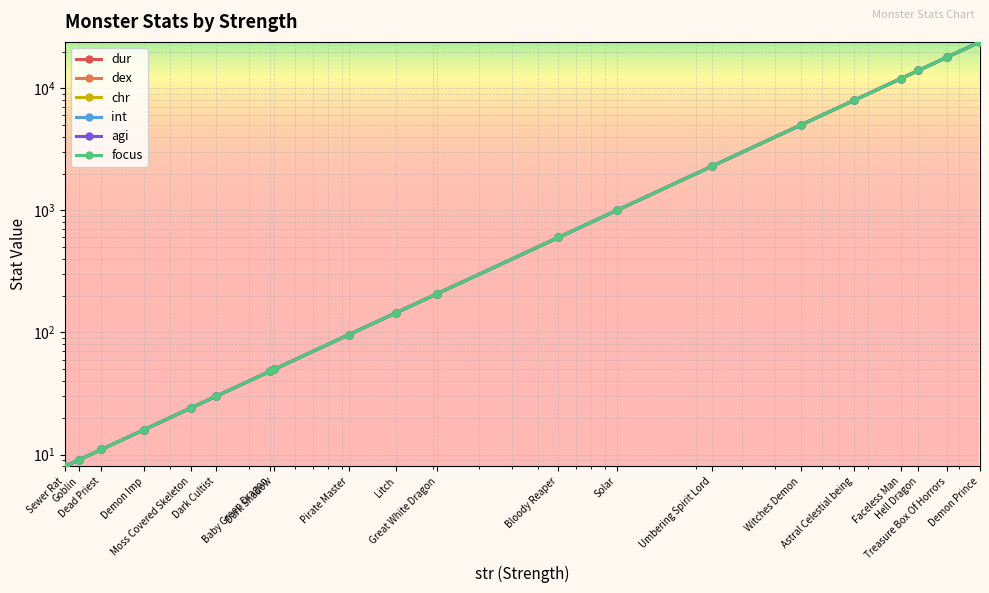

At which label does dur first exceed 208?

Bloody Reaper